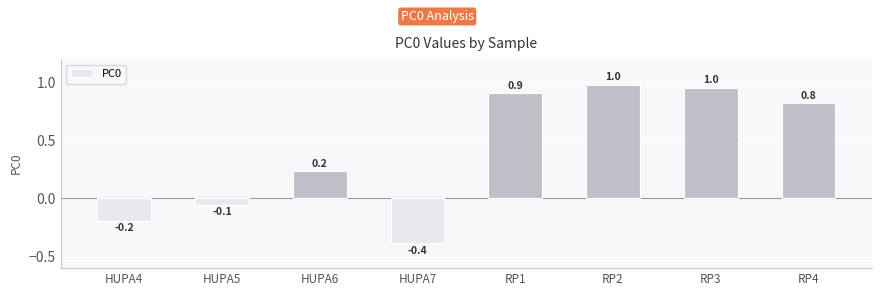

At which label does the data first exceed 0?

HUPA6